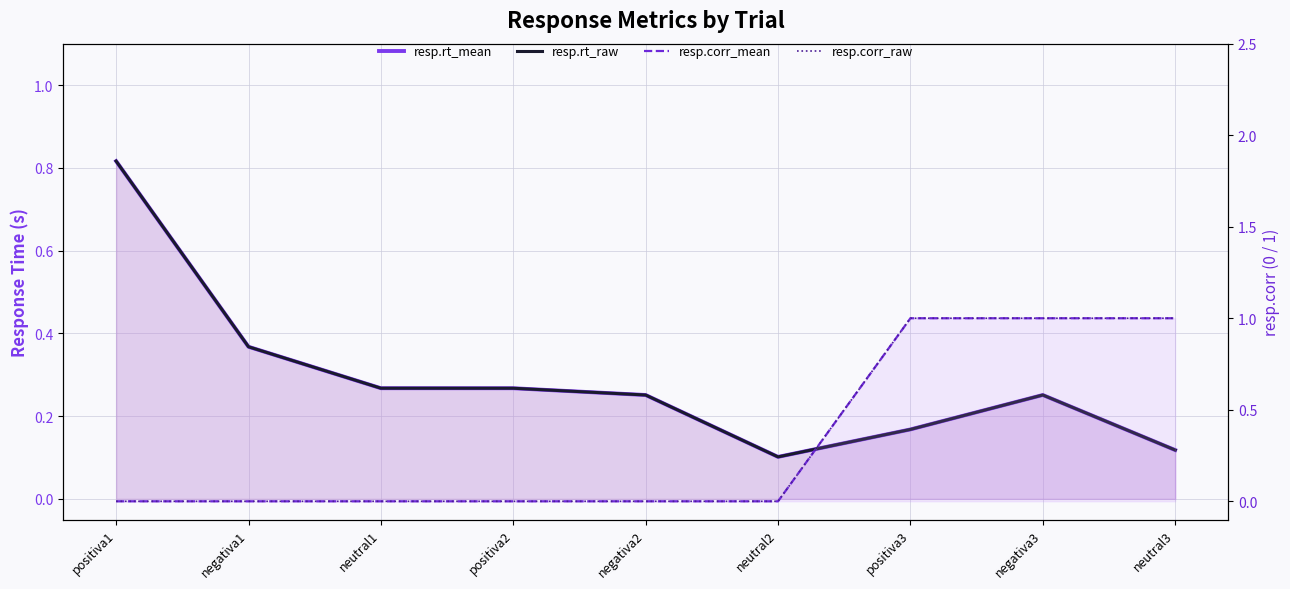

Count the resp.rt_raw values in the range 0 to 1.

9